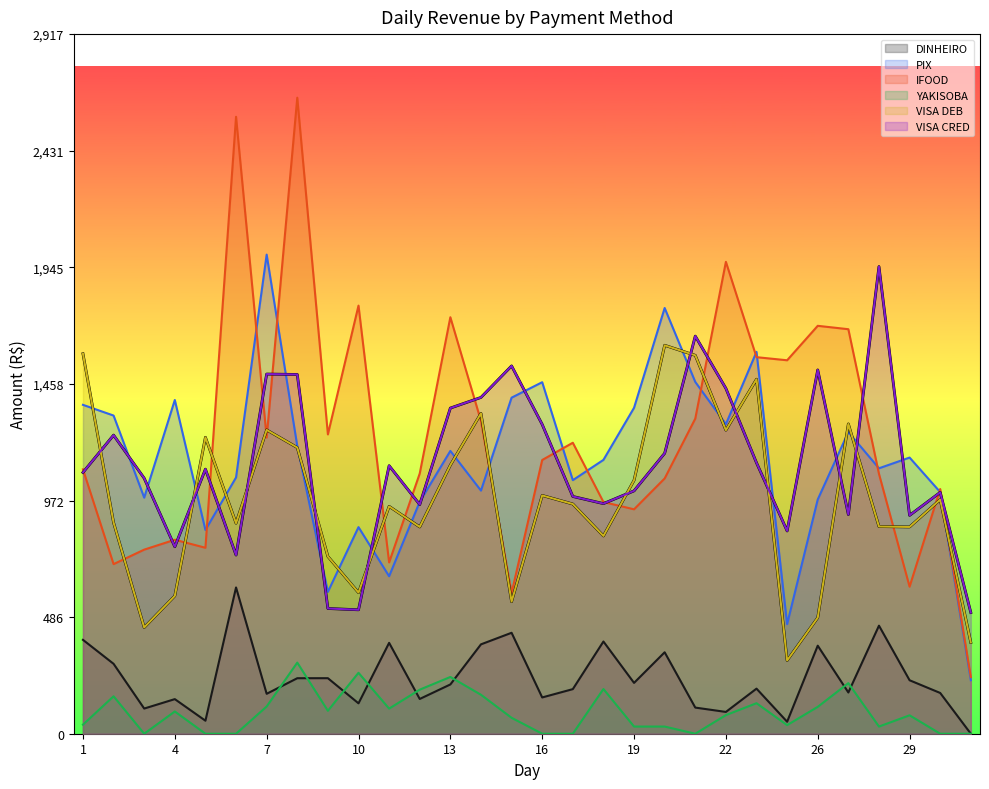

Reading right to left, extract all data points from this chart.

DINHEIRO: 31=0.0	30=170.0	29=223.0	28=450.7	27=172.0	26=367.2	24=50.0	23=188.0	22=90.9	21=109.0	20=339.8	19=212.0	18=384.6	17=186.0	16=151.3	15=421.0	14=372.8	13=205.5	12=145.0	11=379.0	10=126.8	9=231.6	8=231.5	7=166.5	6=610.0	5=54.3	4=144.3	3=105.0	2=291.6	1=391.6
PIX: 31=223.2	30=1007.8	29=1151.8	28=1107.0	27=1258.2	26=977.0	24=457.2	23=1592.7	22=1291.2	21=1467.2	20=1775.6	19=1359.4	18=1142.1	17=1057.5	16=1466.1	15=1401.6	14=1014.0	13=1179.5	12=967.6	11=656.8	10=861.7	9=591.6	8=1200.1	7=1998.2	6=1068.8	5=849.7	4=1391.9	3=984.7	2=1327.0	1=1371.7
IFOOD: 31=236.4	30=1020.6	29=613.3	28=1083.8	27=1687.2	26=1701.3	24=1557.6	23=1570.5	22=1968.1	21=1314.2	20=1064.7	19=936.0	18=966.4	17=1213.6	16=1141.7	15=586.8	14=1304.6	13=1737.1	12=1085.4	11=714.5	10=1785.6	9=1248.5	8=2652.7	7=1235.3	6=2573.2	5=775.6	4=809.1	3=767.8	2=707.4	1=1102.8
YAKISOBA: 31=0.0	30=0.0	29=76.8	28=29.9	27=211.0	26=112.1	24=35.9	23=127.3	22=77.6	21=0.0	20=29.9	19=29.9	18=186.5	17=0.0	16=0.0	15=66.4	14=162.5	13=236.7	12=183.8	11=104.8	10=254.1	9=95.7	8=296.6	7=113.5	6=0.0	5=0.0	4=92.8	3=0.0	2=156.2	1=37.8
VISA DEB: 31=380.8	30=976.4	29=862.5	28=864.1	27=1292.0	26=484.0	24=305.5	23=1478.5	22=1266.0	21=1578.2	20=1620.1	19=1056.9	18=825.0	17=958.1	16=993.8	15=550.8	14=1336.2	13=1120.2	12=862.5	11=948.3	10=588.5	9=739.3	8=1193.5	7=1267.2	6=878.1	5=1236.3	4=574.9	3=443.2	2=880.6	1=1584.8
VISA CRED: 31=505.5	30=1006.7	29=910.8	28=1948.3	27=914.2	26=1517.3	24=845.8	23=1130.1	22=1440.2	21=1658.4	20=1169.7	19=1013.0	18=959.8	17=989.6	16=1290.1	15=1534.0	14=1402.7	13=1358.2	12=955.8	11=1117.9	10=516.9	9=522.3	8=1498.4	7=1500.1	6=745.3	5=1103.5	4=779.8	3=1065.5	2=1245.4	1=1089.7